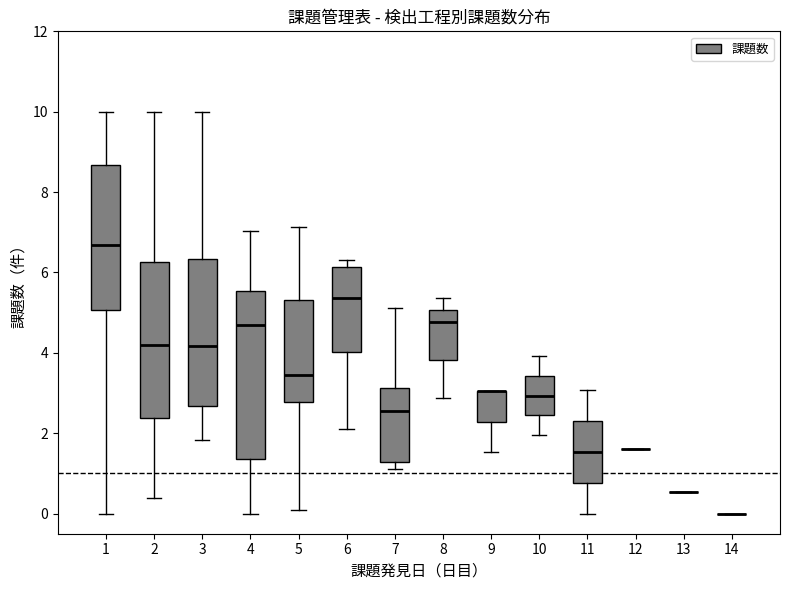

Reading left to right, read every box against the y-axis: the position of its median line, the range the box covers, and the ends of its whiskers. The values are not printed on the chart, so give them approximately, as read against the axis.

1: median 6.6, box 5.0 to 8.6, whiskers 0.0 to 10.0
2: median 4.2, box 2.4 to 6.2, whiskers 0.4 to 10.0
3: median 4.2, box 2.6 to 6.4, whiskers 1.8 to 10.0
4: median 4.6, box 1.4 to 5.6, whiskers 0.0 to 7.0
5: median 3.4, box 2.8 to 5.4, whiskers 0.0 to 7.2
6: median 5.4, box 4.0 to 6.2, whiskers 2.2 to 6.4
7: median 2.6, box 1.2 to 3.2, whiskers 1.2 (just below the box's lower edge) to 5.2
8: median 4.8, box 3.8 to 5.0, whiskers 2.8 to 5.4
9: median 3.0 (drawn on the box's upper edge), box 2.2 to 3.0, whiskers 1.6 to 3.0
10: median 3.0, box 2.4 to 3.4, whiskers 2.0 to 4.0
11: median 1.6, box 0.8 to 2.2, whiskers 0.0 to 3.0
12: box collapsed to a line at 1.6, whiskers 1.6 to 1.6
13: box collapsed to a line at 0.6, whiskers 0.6 to 0.6
14: box collapsed to a line at 0.0, whiskers 0.0 to 0.0